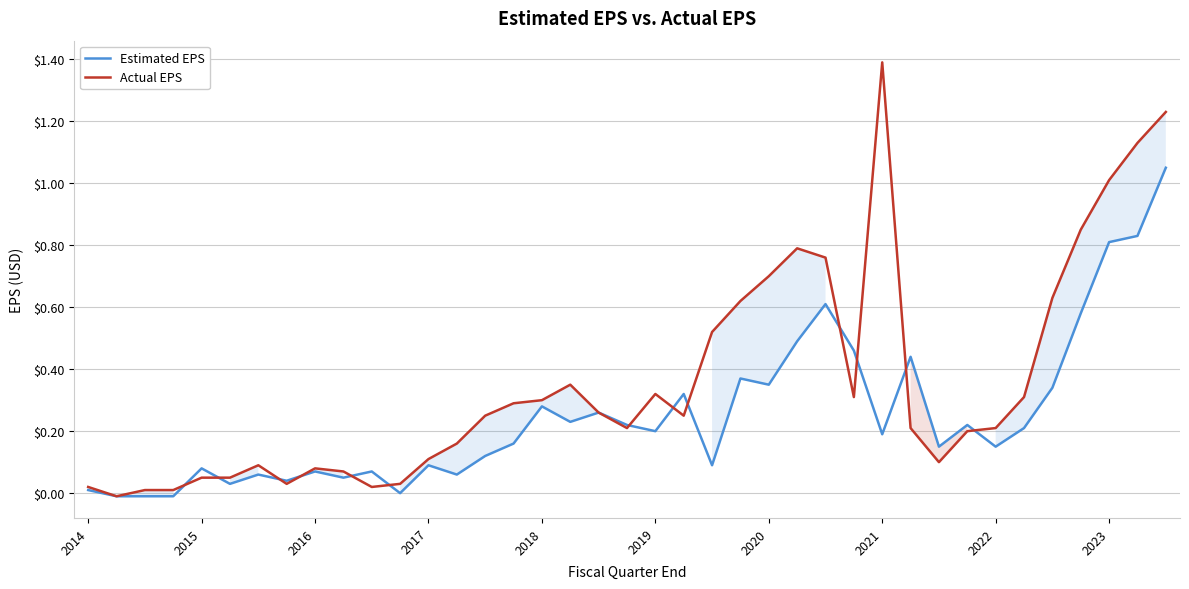

The Estimated EPS series shows 0.2 at 2019. True or false?

True